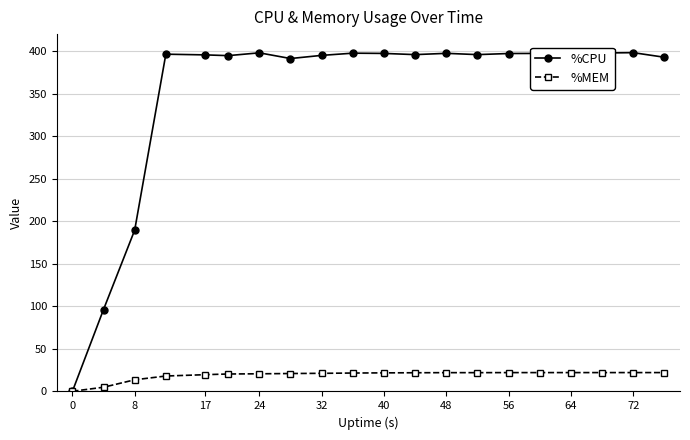

At how many categories does at least one series exceed 345?

17